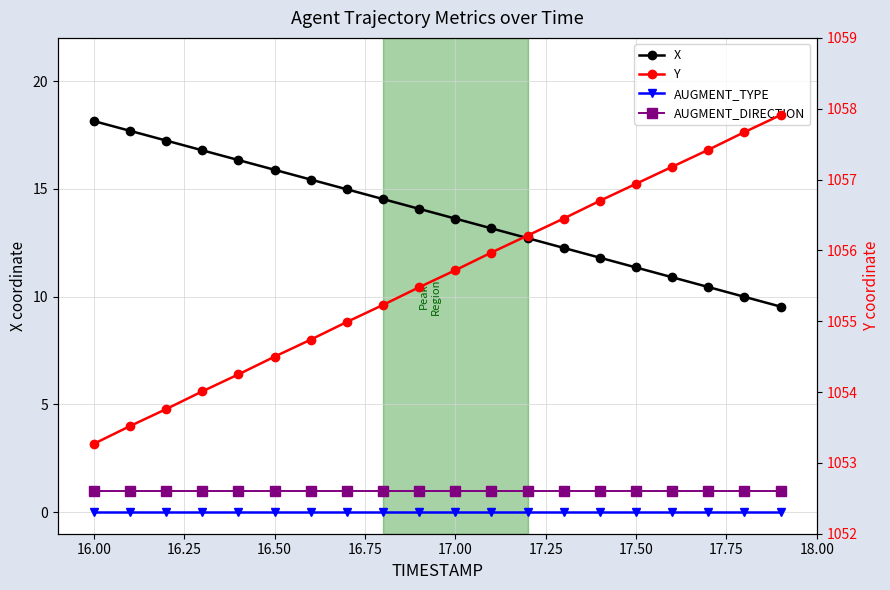

The value of X at 14 is 19.9. True or false?

False